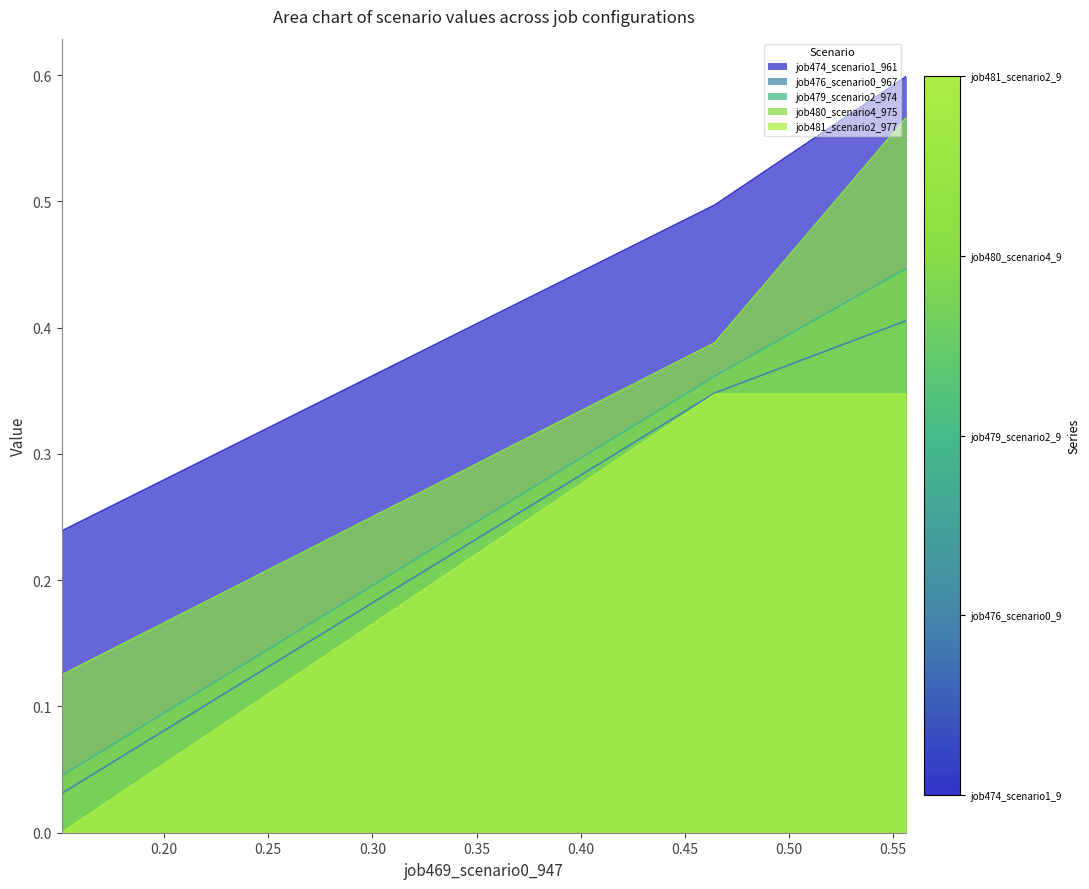

Which series has the largest range (max minus min)?

job480_scenario4_975